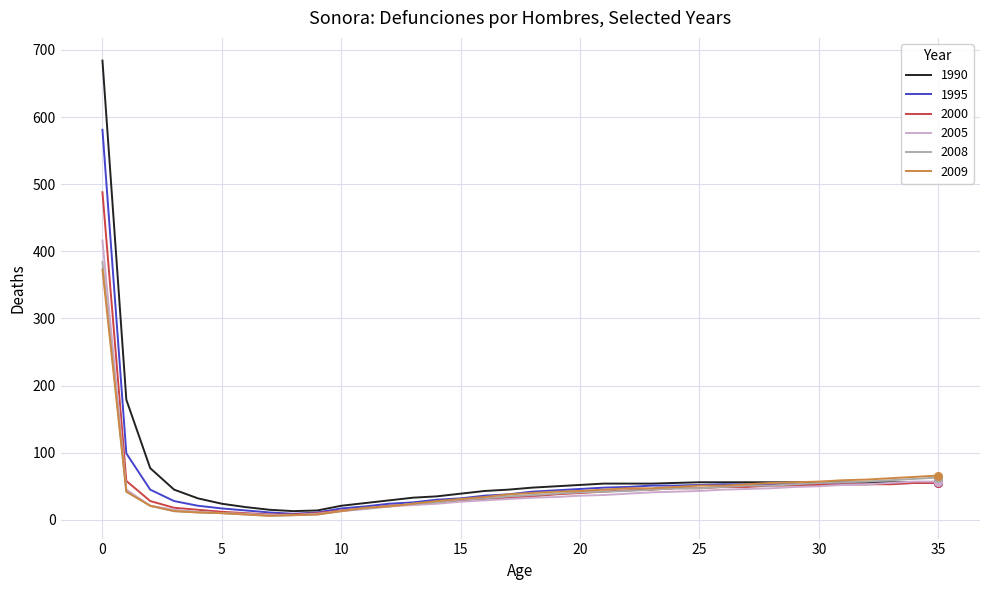

What are all the series names shown in the legend?

1990, 1995, 2000, 2005, 2008, 2009